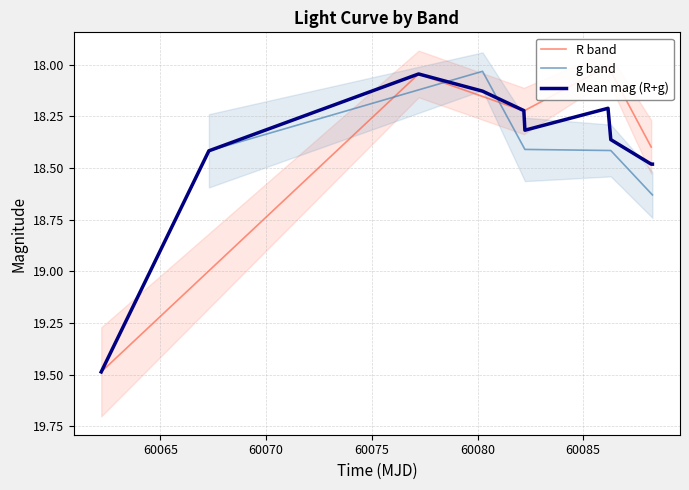

What is the highest value of the g_mag series?

18.6